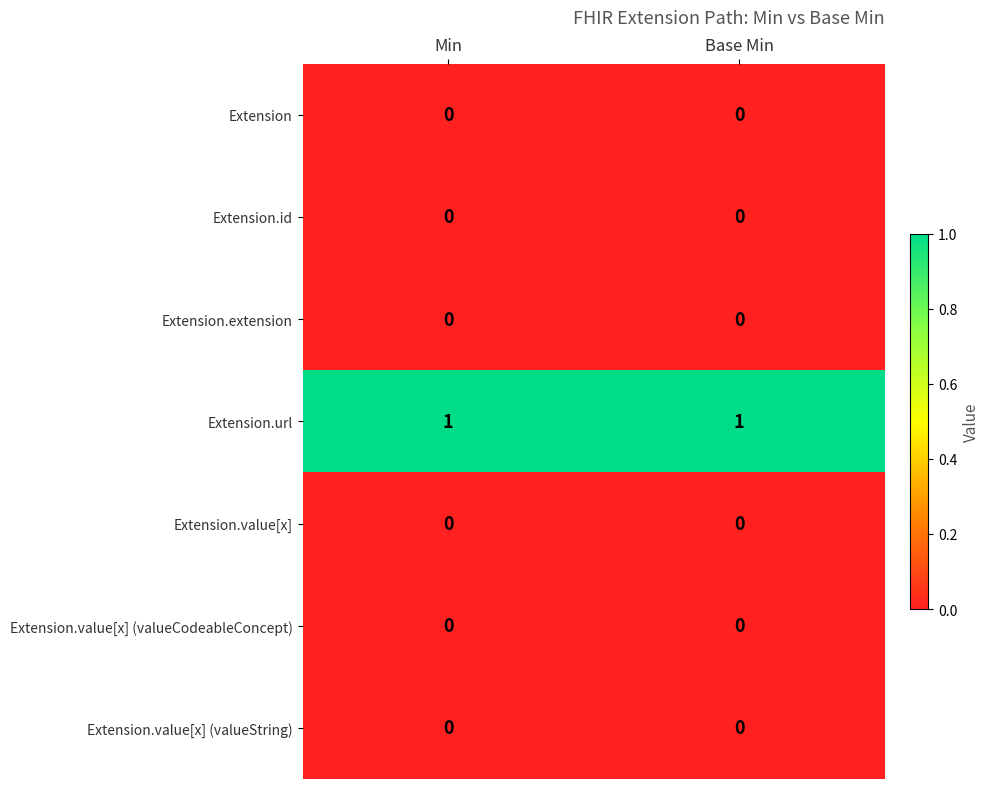

The Extension.value[x] (valueString) series shows 0 at Base Min. True or false?

True